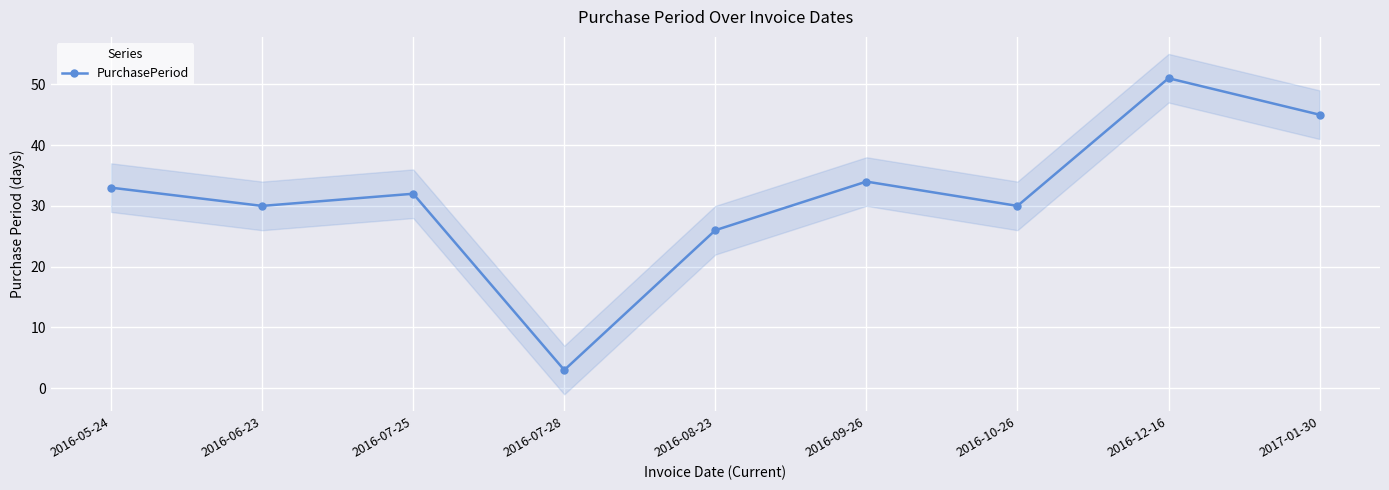

Which label corresponds to the largest value in the chart?

2016-12-16